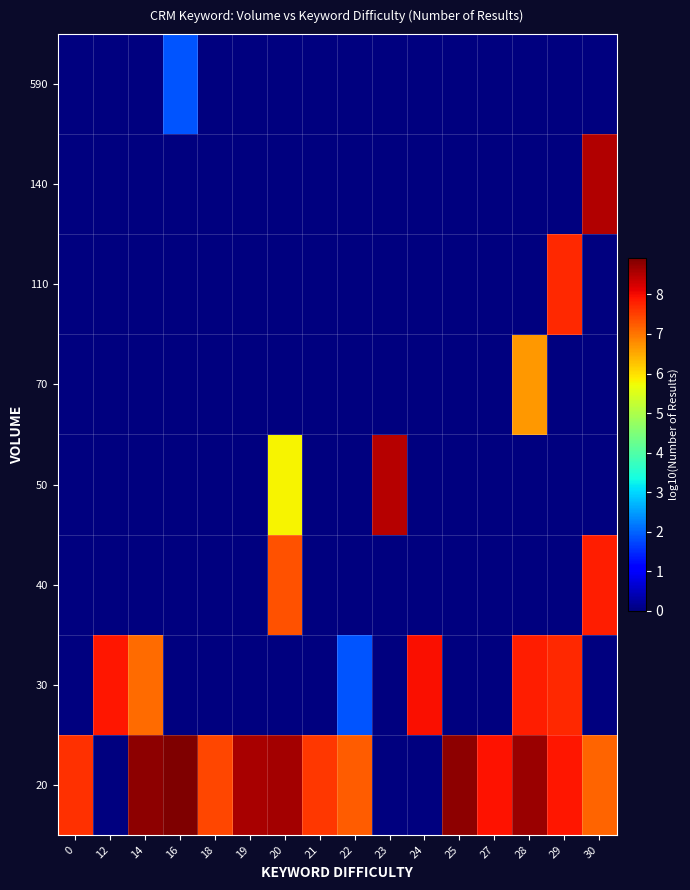

Rank the series at 24 from highest to lowest value.

30, 20, 40, 50, 70, 110, 140, 590